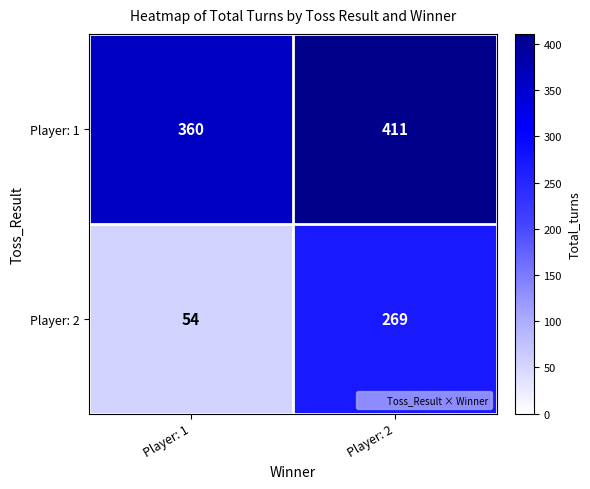

What is the difference between the maximum and minimum values in the Player: 2 series?

215